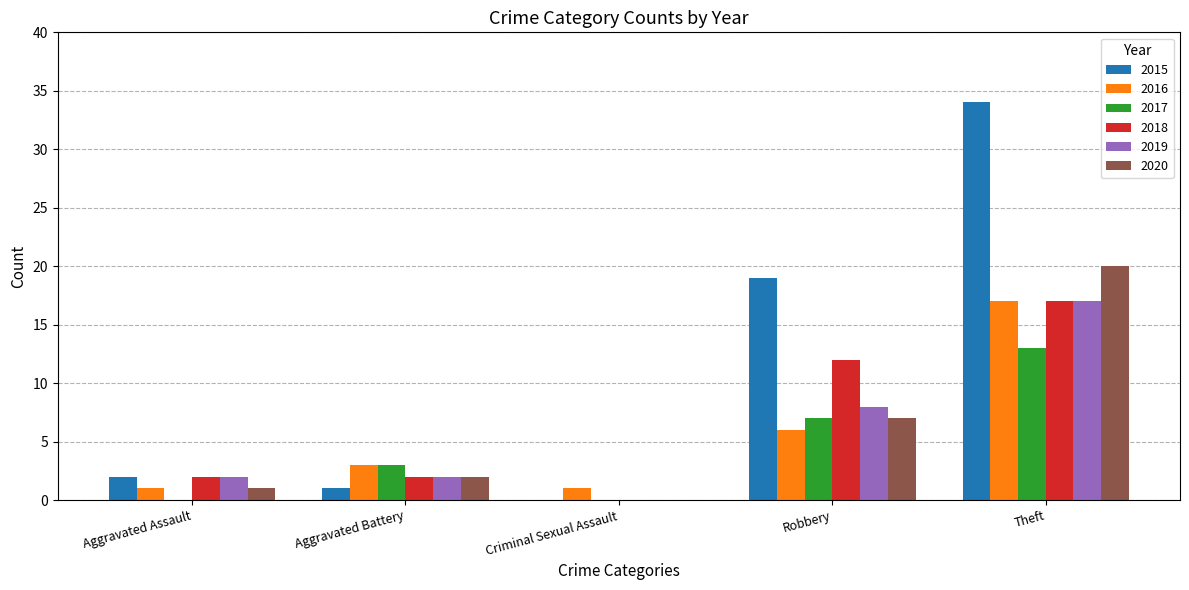

What is the difference between the 2016 values at Aggravated Assault and Aggravated Battery?

2